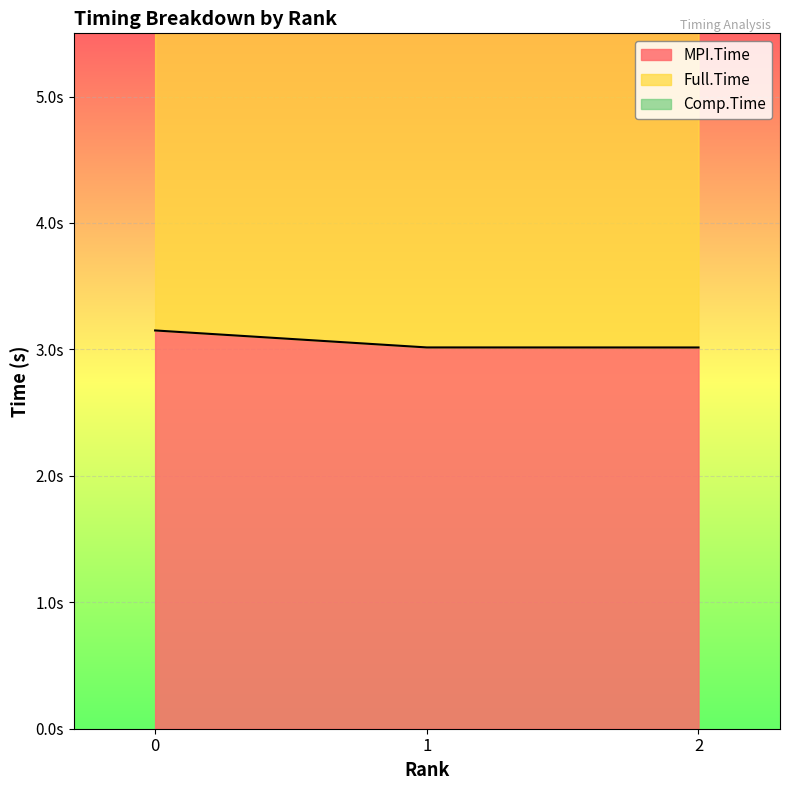

The MPI.Time series shows 3.0 at 1. True or false?

True